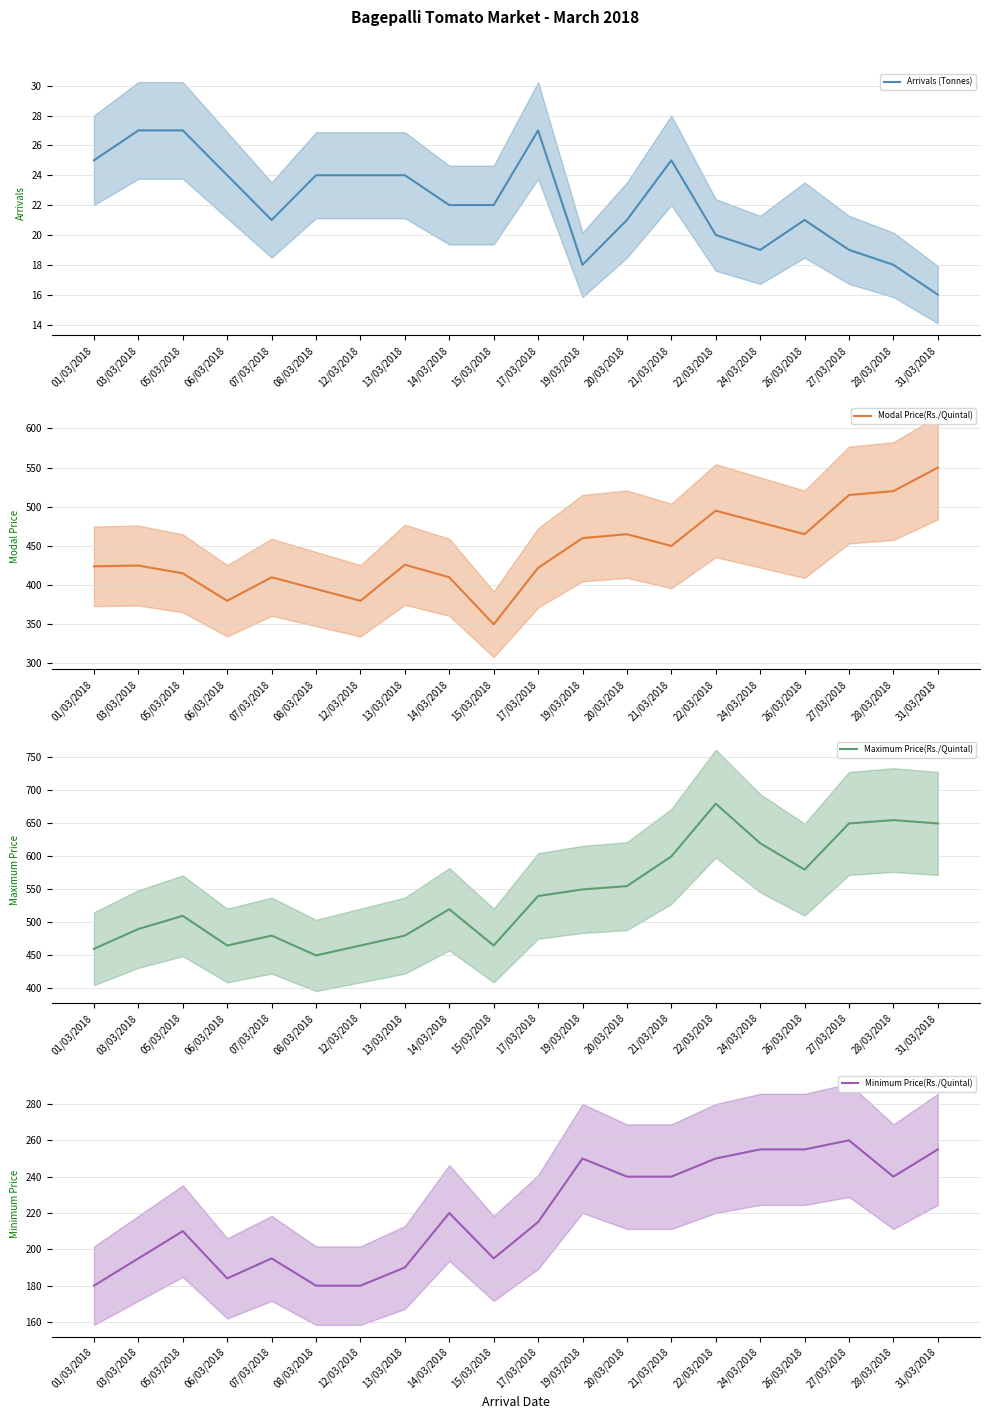

True or false: Maximum Price(Rs./Quintal) and Modal Price(Rs./Quintal) cross at least once.

False